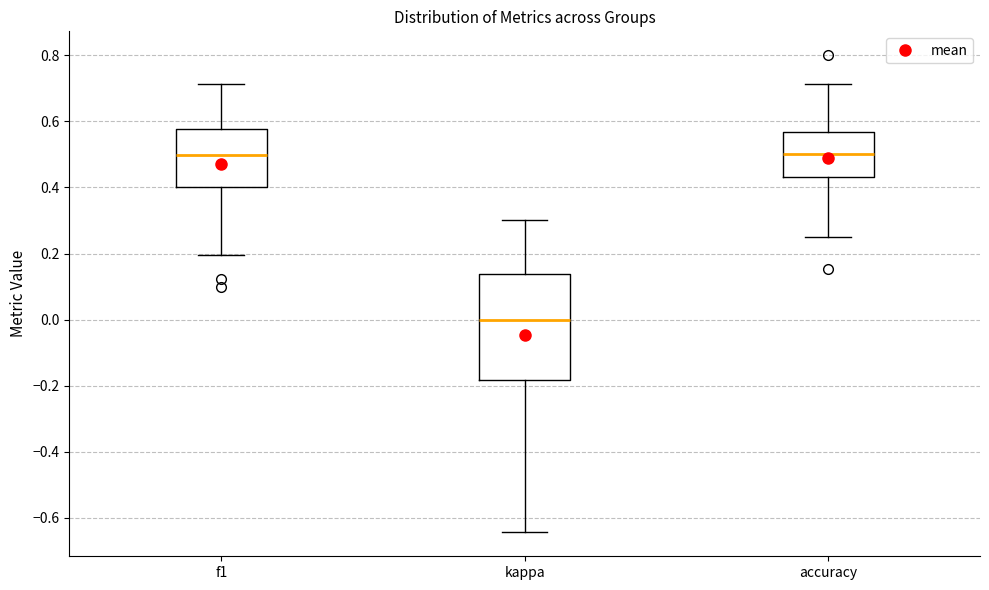

Reading left to right, read every box against the y-axis: the position of its median line, the range the box covers, and the ends of its whiskers. The values are not printed on the chart, so give them approximately, as read against the axis.

f1: median 0.50, box 0.40 to 0.58, whiskers 0.20 to 0.72
kappa: median 0.00, box -0.18 to 0.14, whiskers -0.64 to 0.30
accuracy: median 0.50, box 0.44 to 0.56, whiskers 0.26 to 0.72